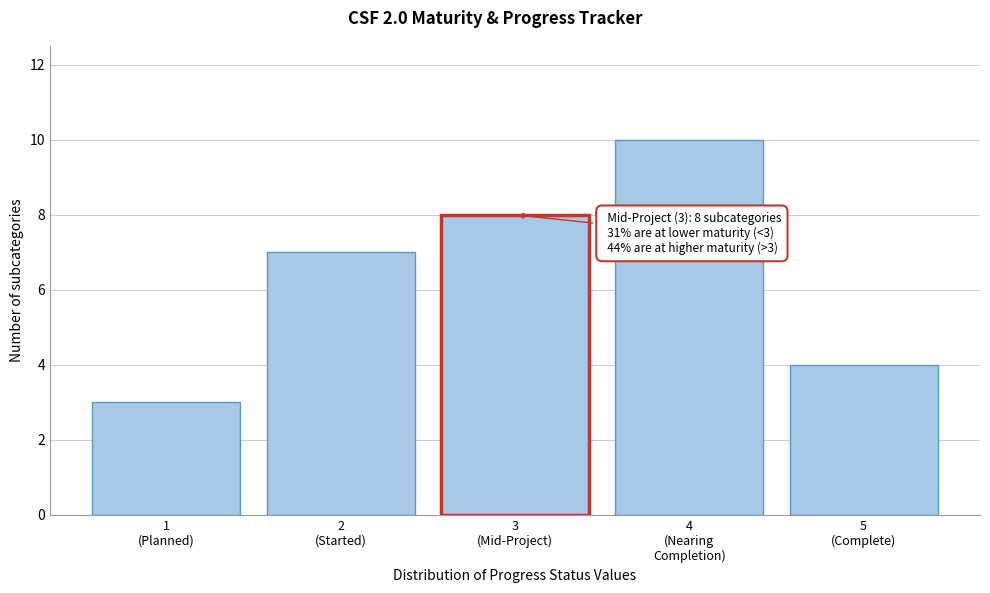

Reading left to right, list all the values displayed in this chart.

3	7	8	10	4